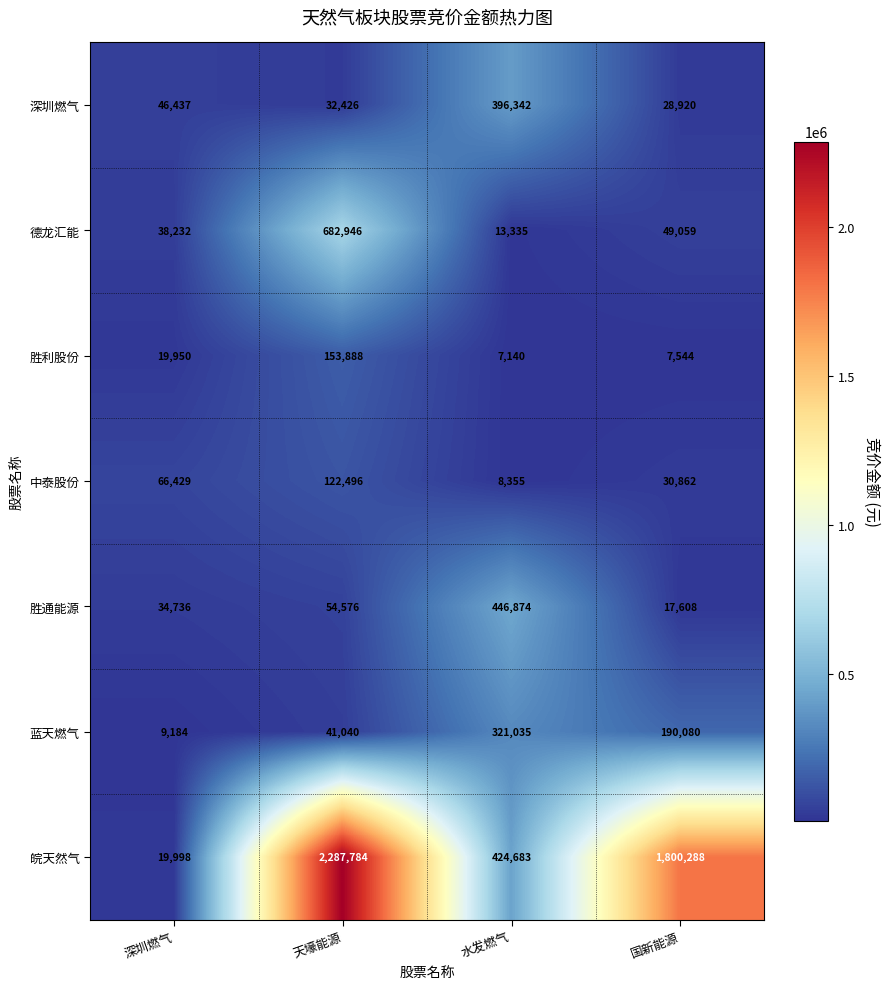

What is the sum of the 胜通能源 values at 国新能源 and 水发燃气?

464482